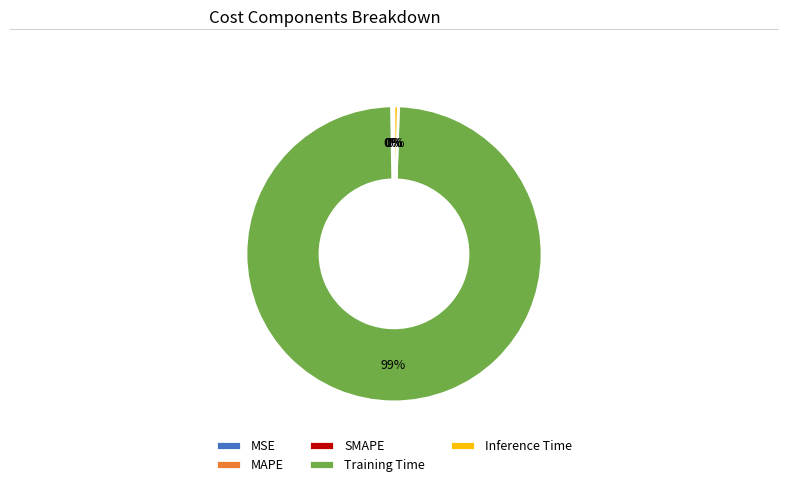

Is the sum of Inference Time and Training Time greater than half?

Yes